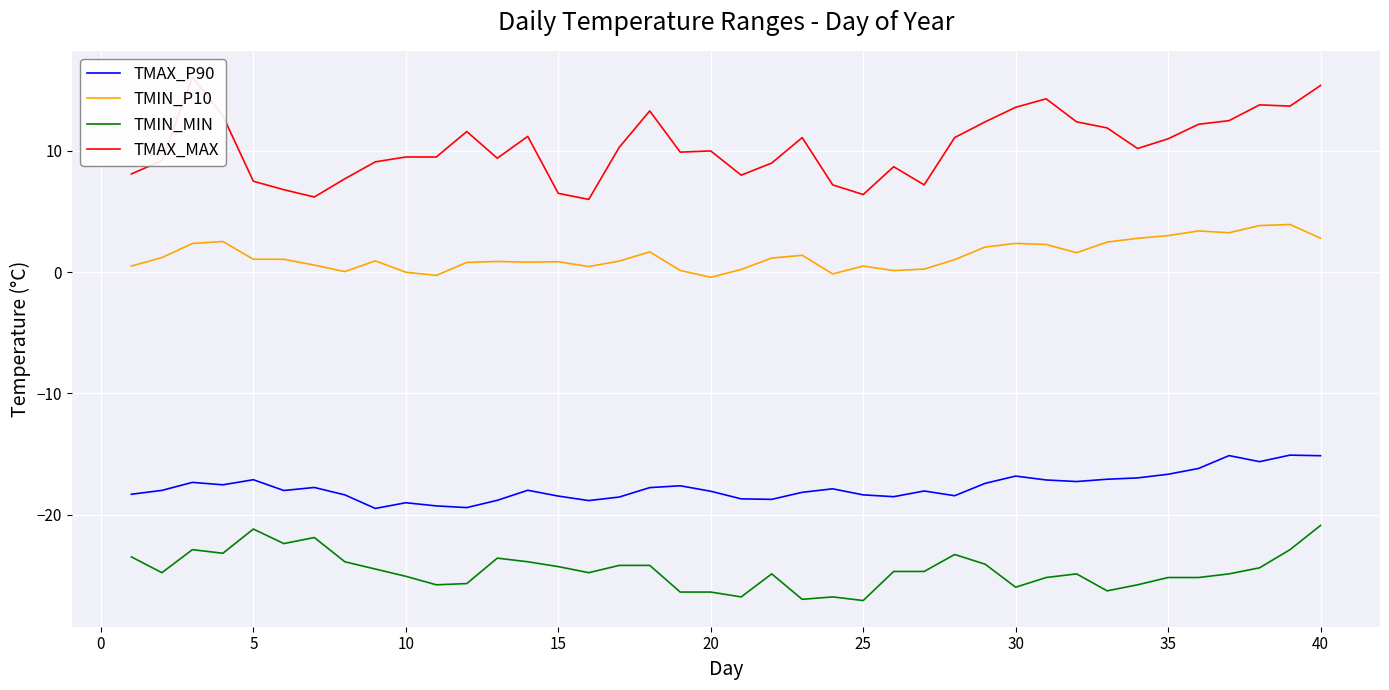

The value of TMIN_MIN at 15 is -24.3. True or false?

True